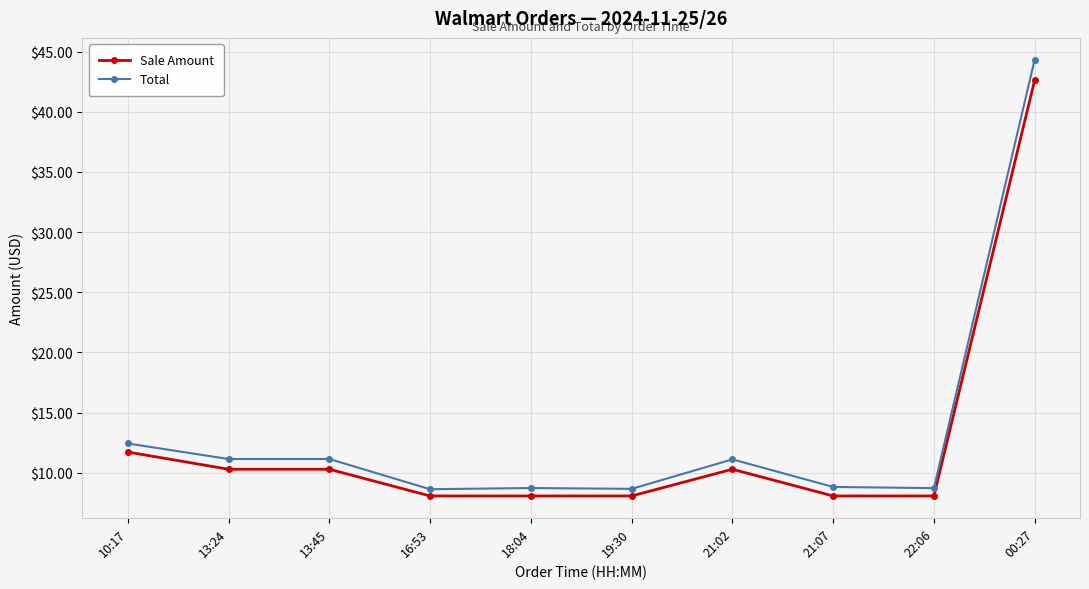

How many data points in Total are above 11?

5